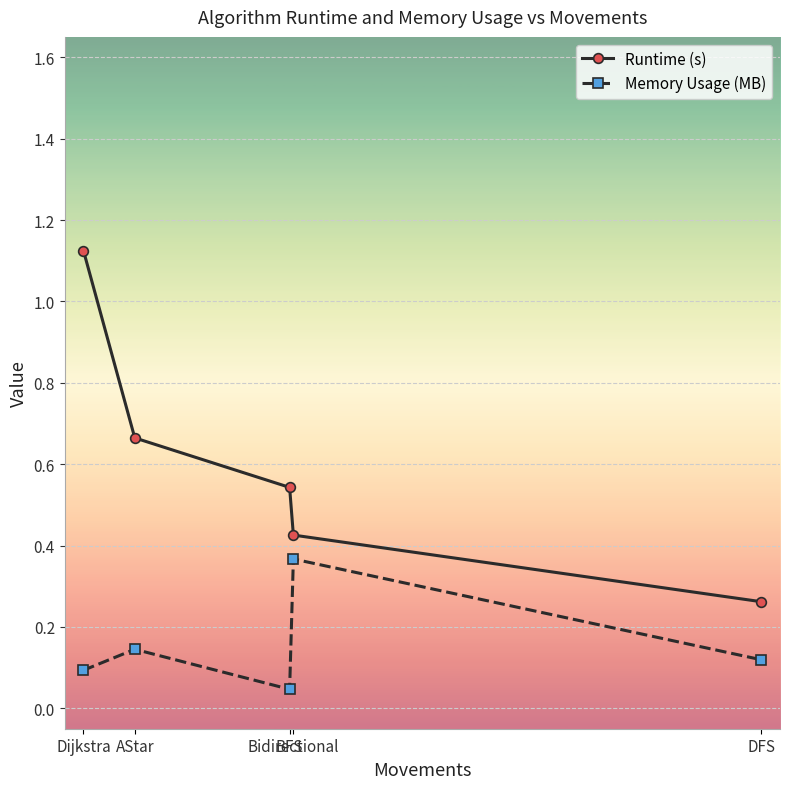

What is the total value across all series at Dijkstra?

1.2